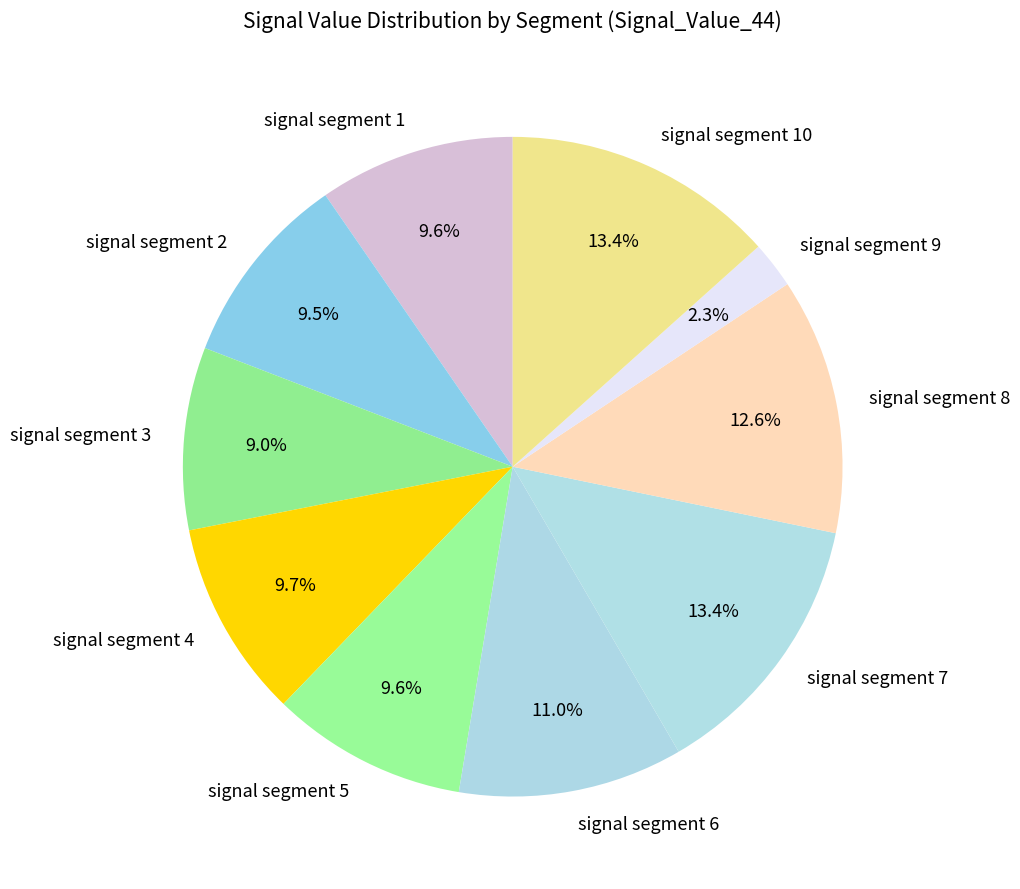

Which has a higher value, signal segment 6 or signal segment 3?

signal segment 6